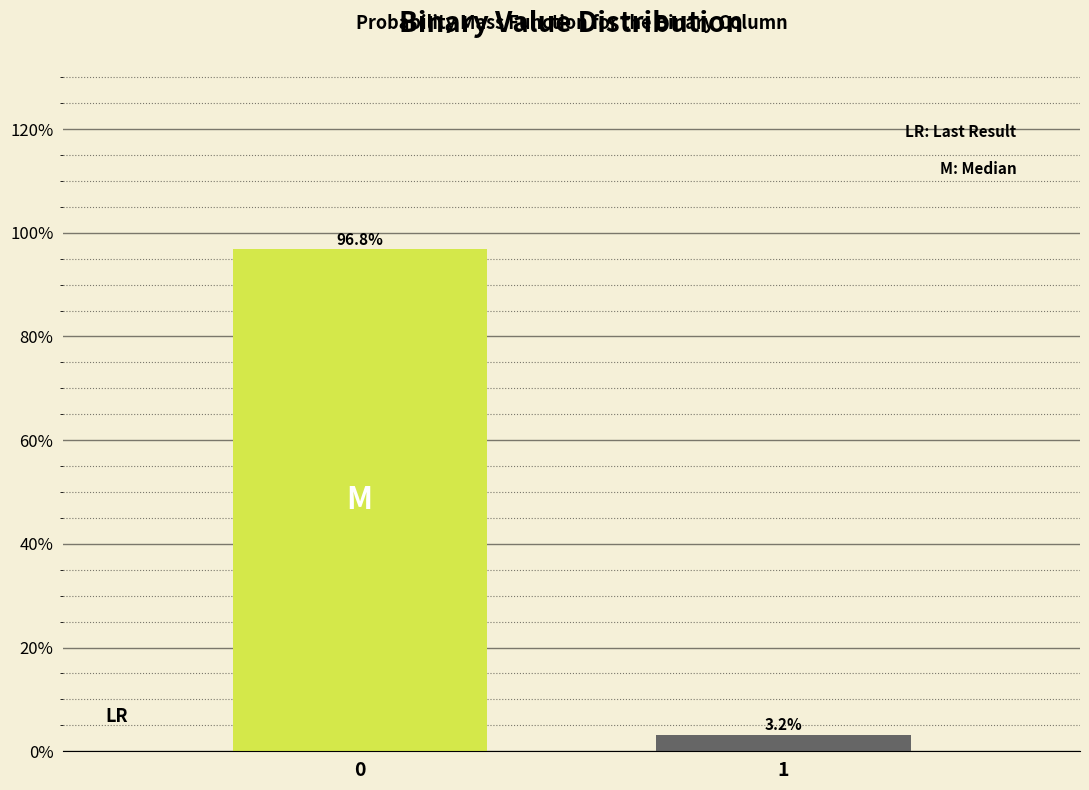

Reading right to left, extract all data points from this chart.

3.2	96.8